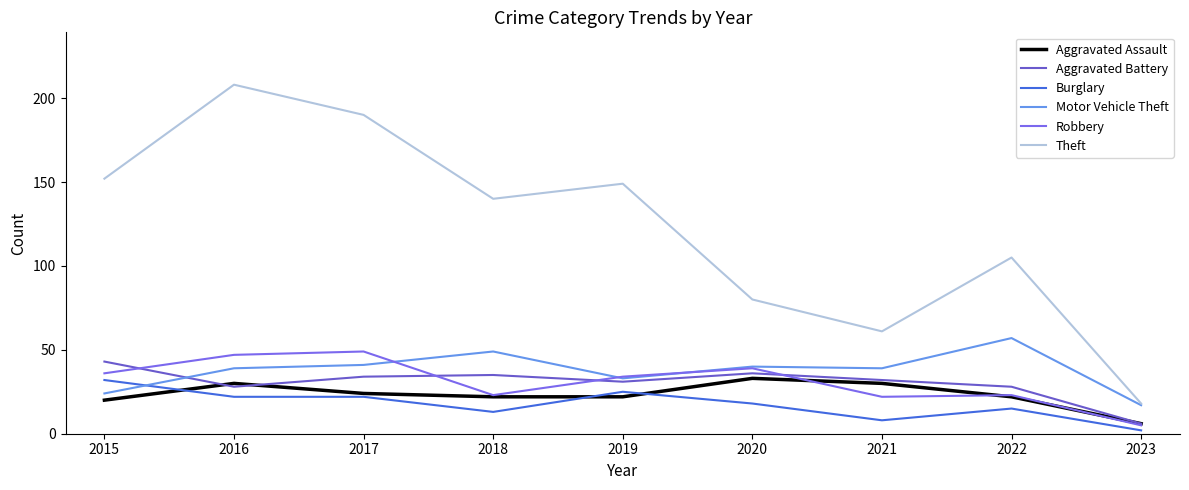

Where do Robbery and Aggravated Battery first cross each other?

2015 and 2016